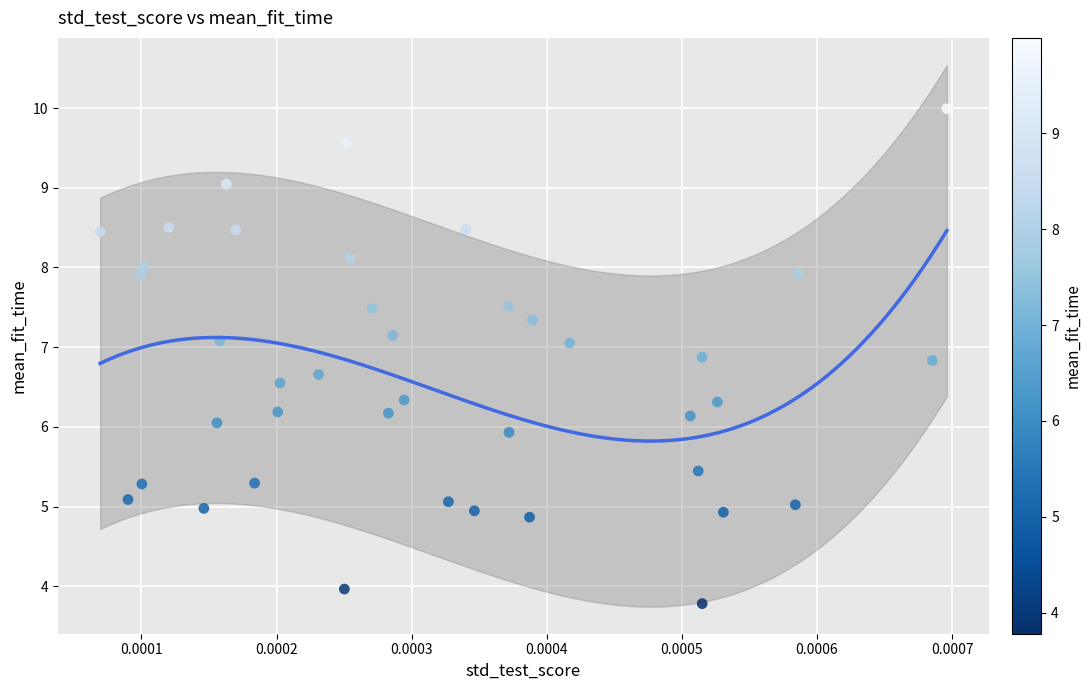

What is the range of Y values (max minus min)?

6.2